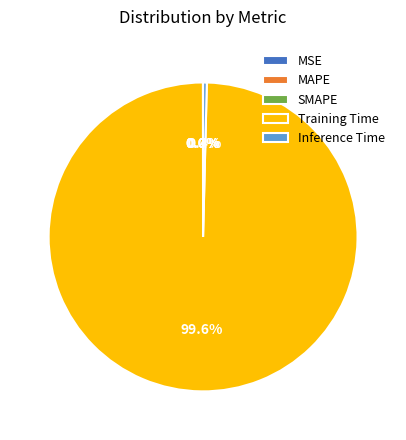

True or false: Training Time accounts for 93% of the total.

False